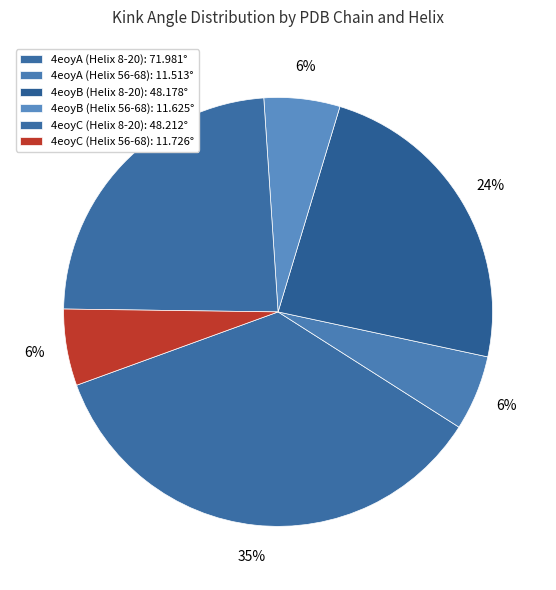

What portion of the pie excludes 4eoyA (Helix 8-20)?

64.6%